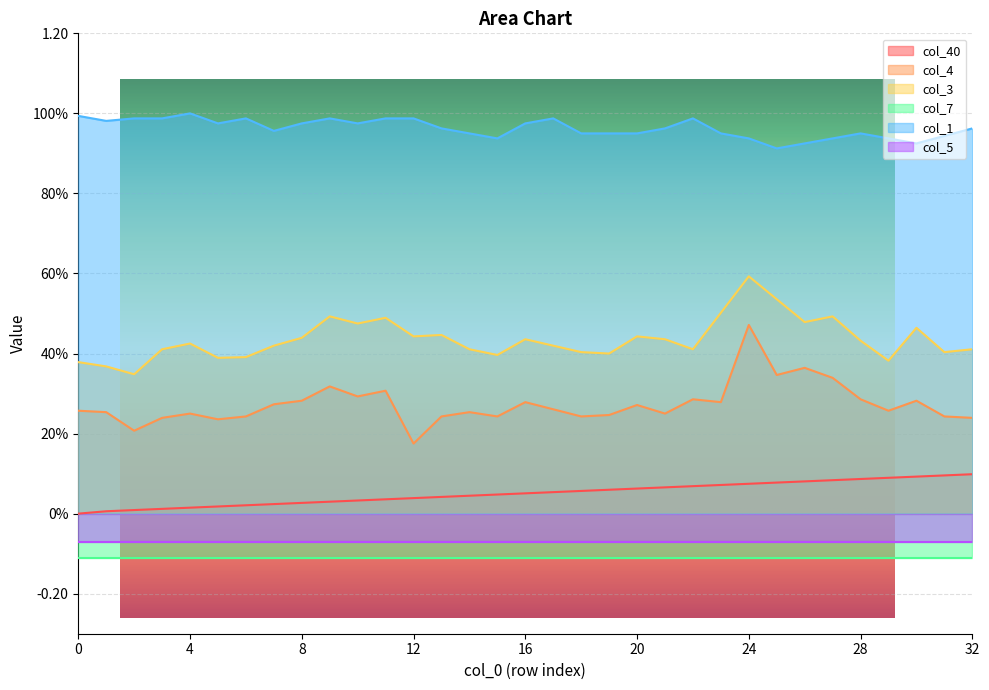

What is the difference between the maximum and second lowest values in the col_40 series?

0.1